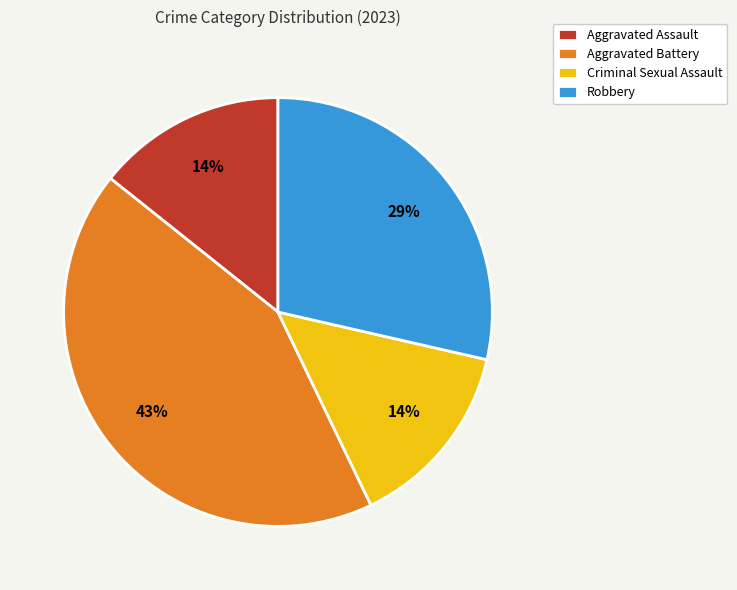

To the nearest percent, what portion does Criminal Sexual Assault represent?

14%